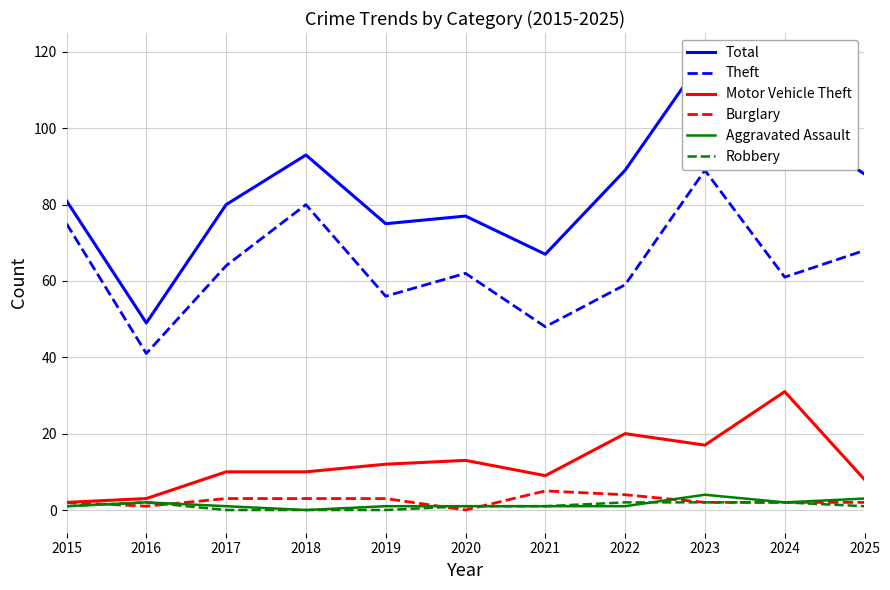

At which category does the chart reach its minimum across all series?

2020